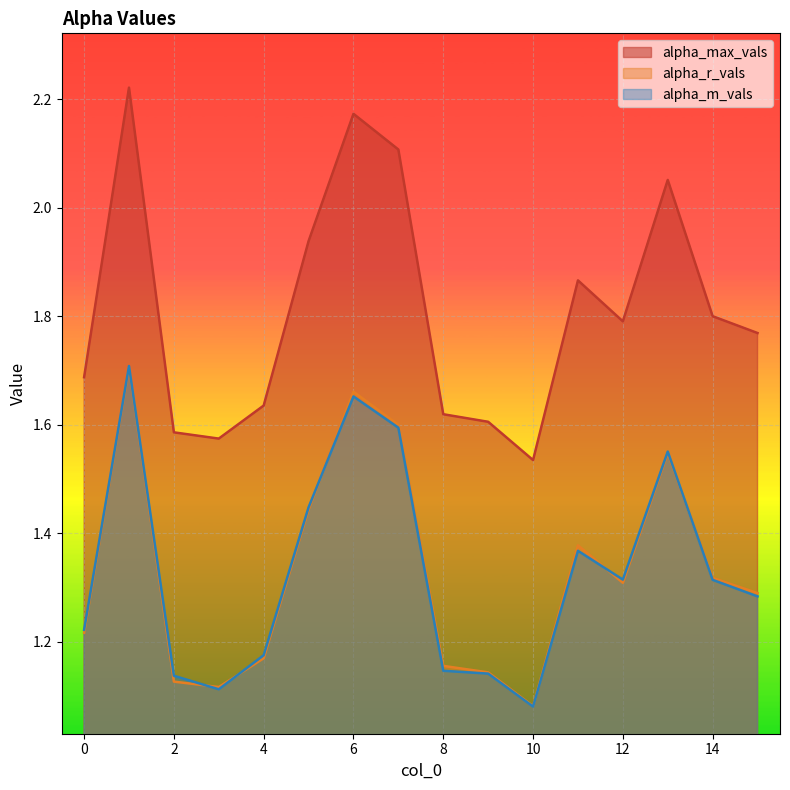

What is the difference between the highest and lowest values at 3?

0.5